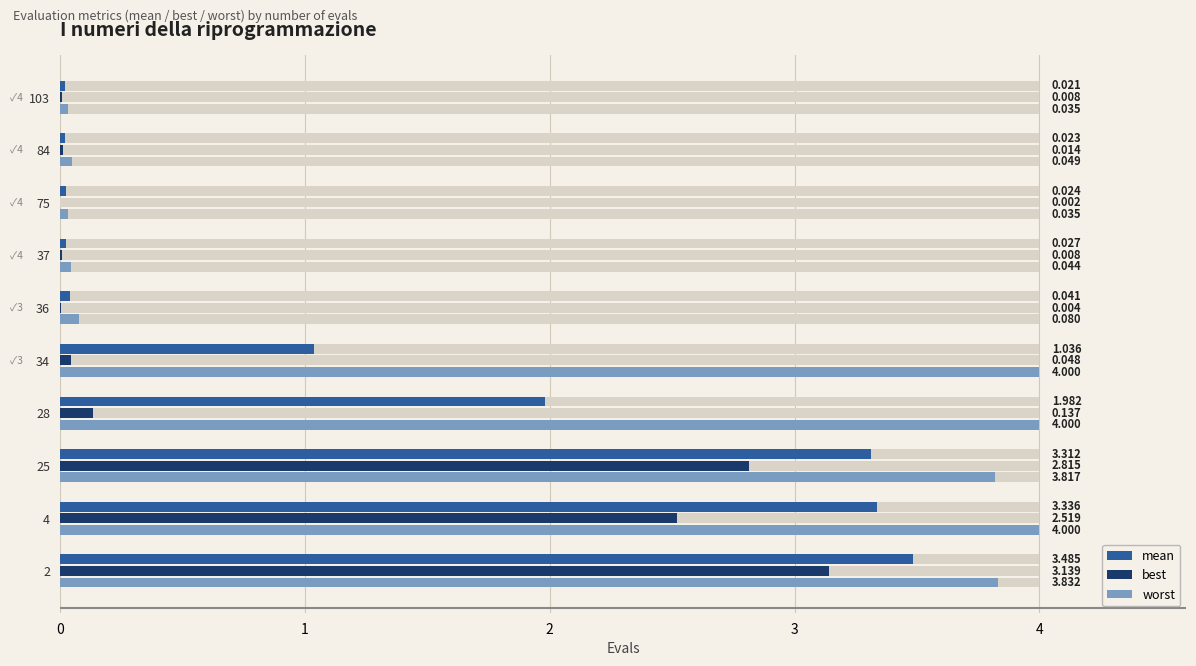

What are all the series names shown in the legend?

mean, best, worst